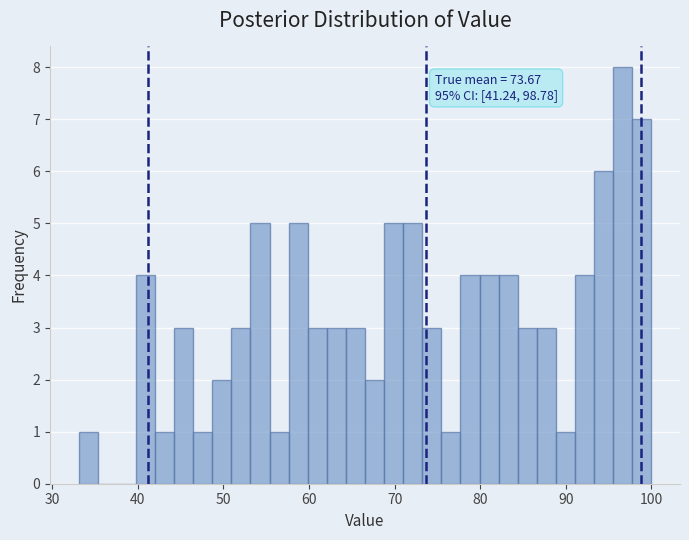

Around what value on the x-axis is the tallest bar? Give the approximate position of its centre, as read against the axis.

97